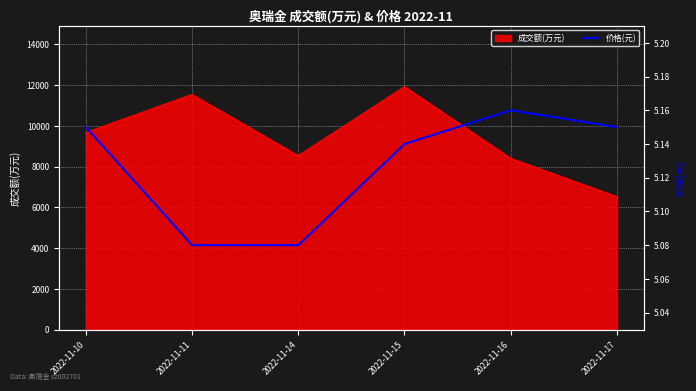

How many lines are shown in the chart?

1